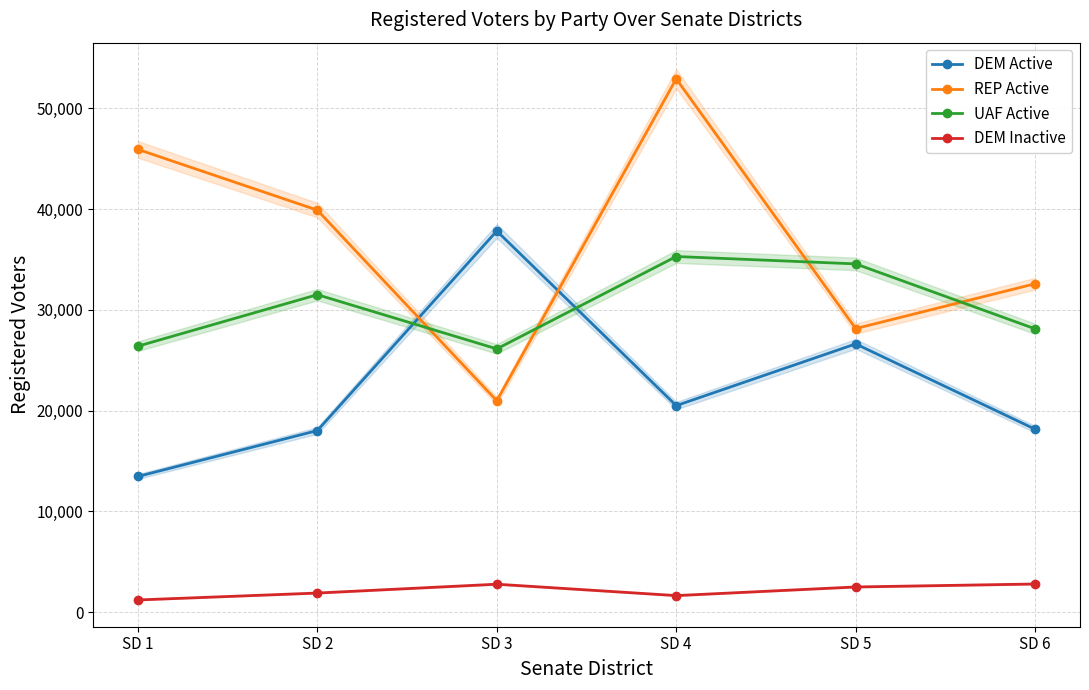

Is it true that UAF Active equals 7386 at SD 6?

False